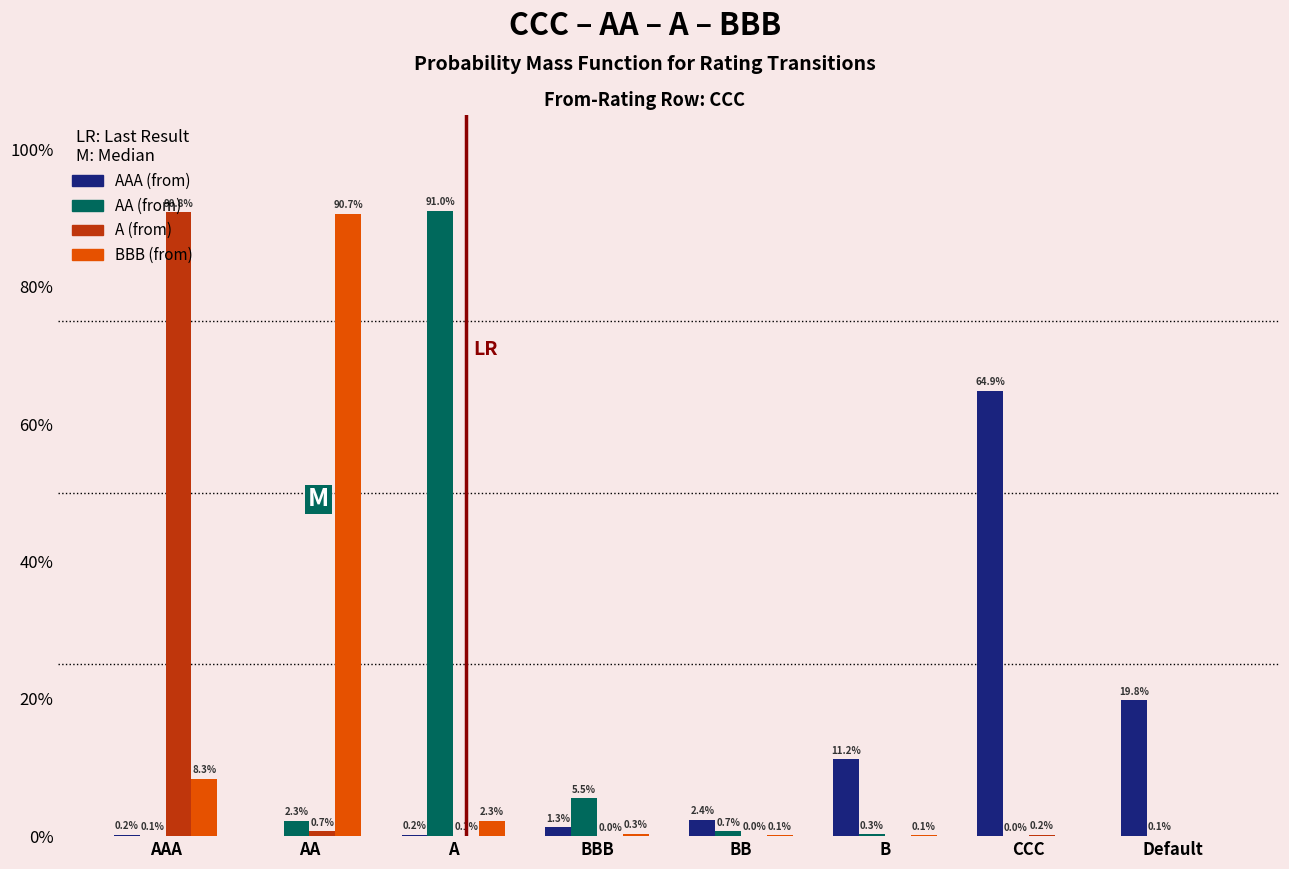

What is the total value across all series at A?

93.6